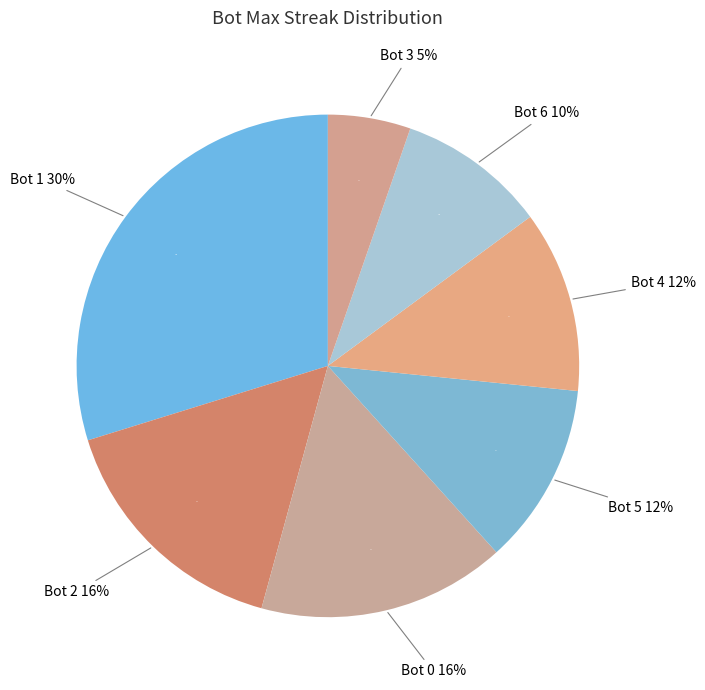

What is the smallest slice in the pie chart?

Bot 3